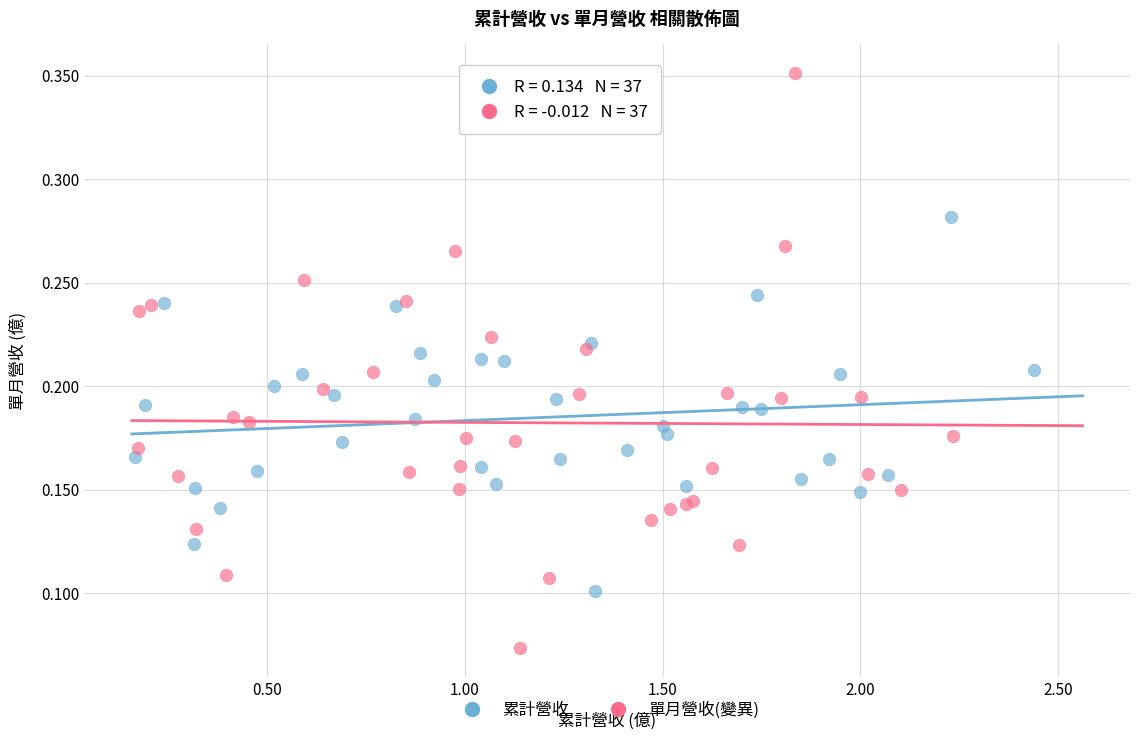

Which series contains the highest Y value?

單月營收(變異)